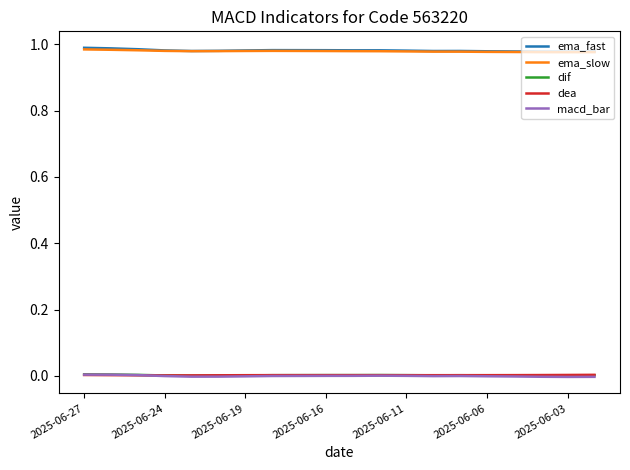

How many intersections are there between dea and dif?

3